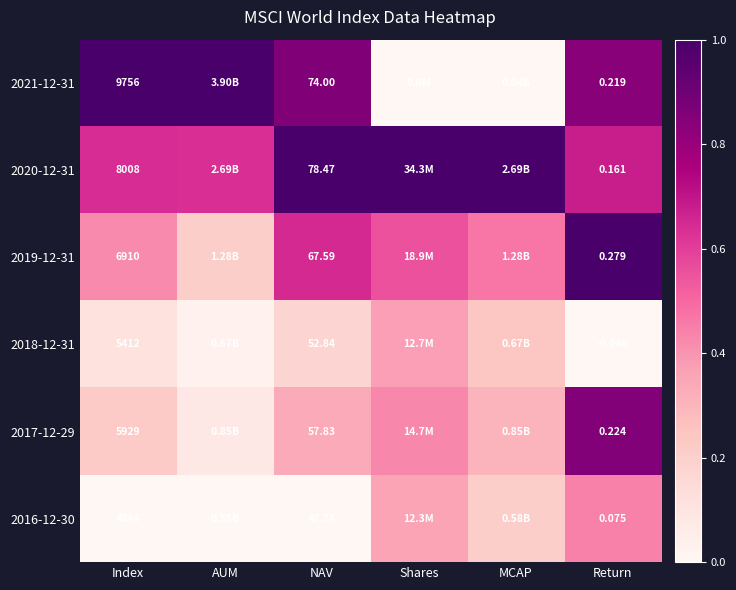

The 2018-12-31 series shows 0.2 at Index. True or false?

False